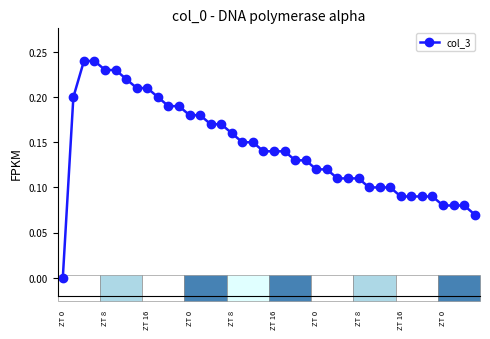

What is the sum of all values?

5.7